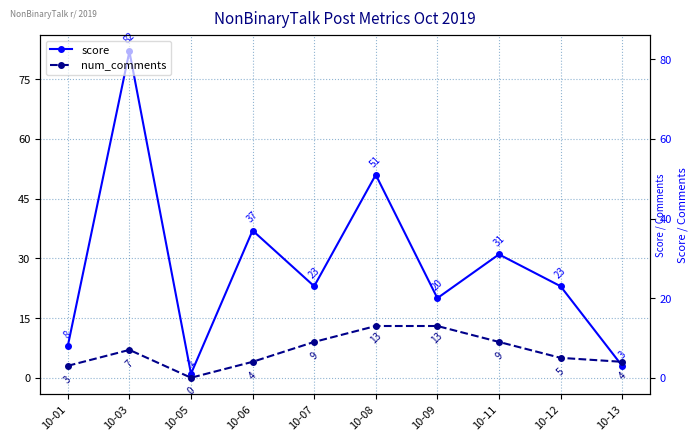

Is it true that score equals 5 at 10-13?

False